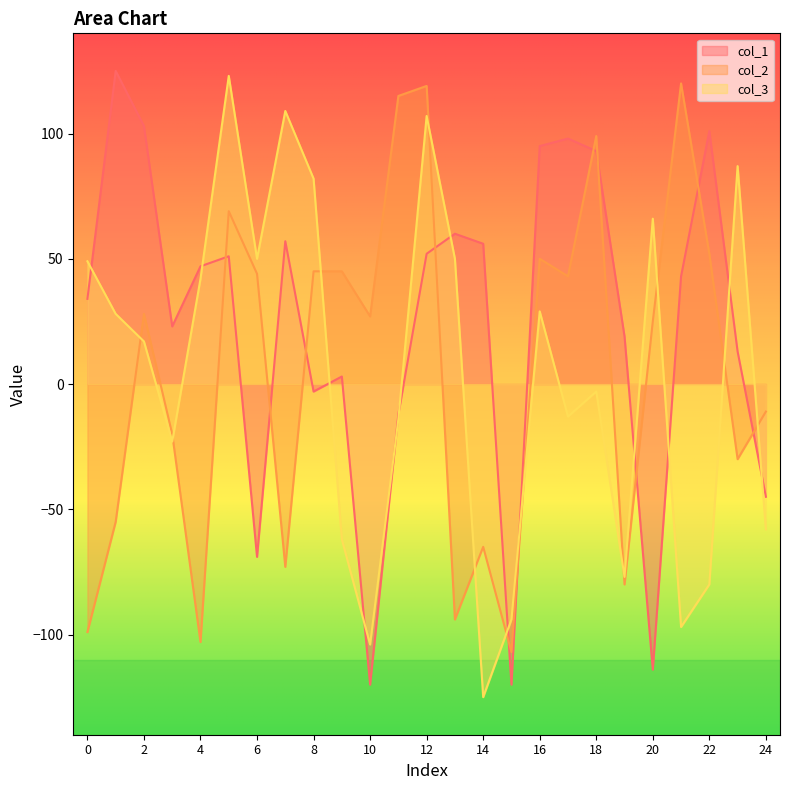

What is the difference between the highest and lowest values at 21?

217